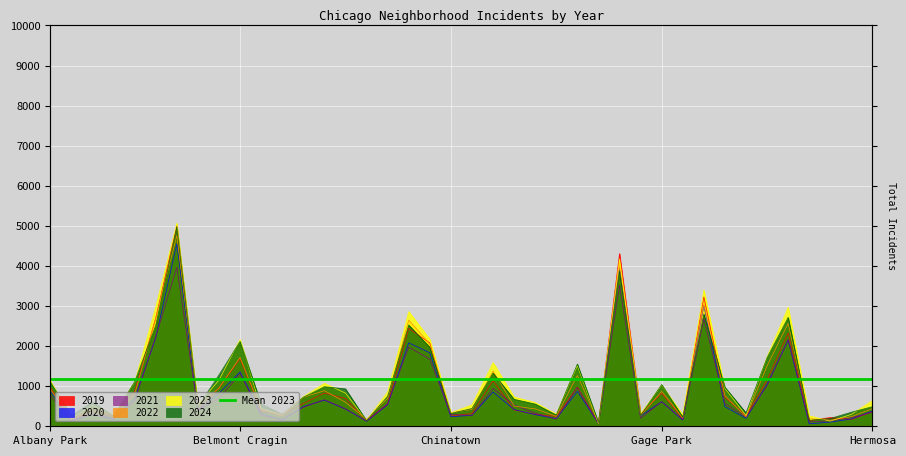

True or false: 2022 has more than 2 points higher than both neighbors.

True